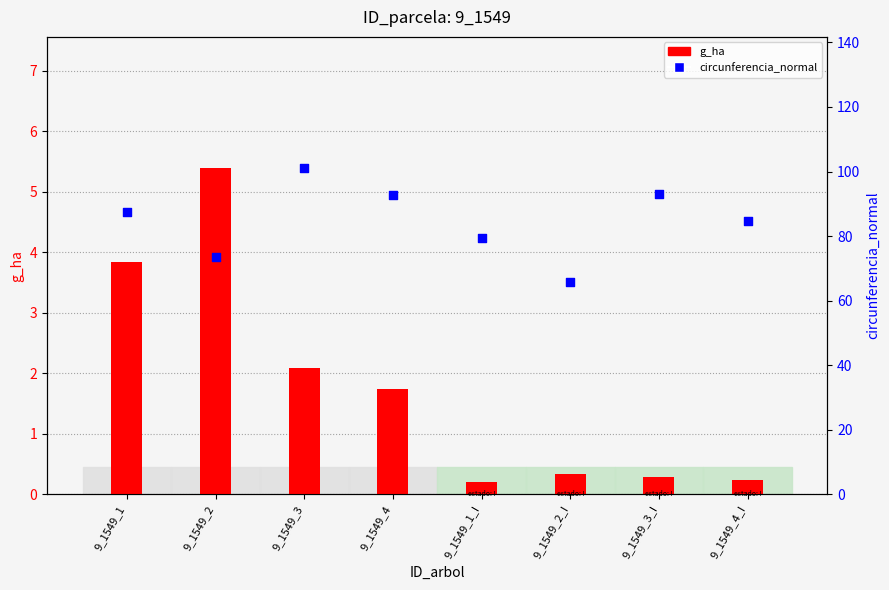

Which series contains the lowest Y value?

g_ha